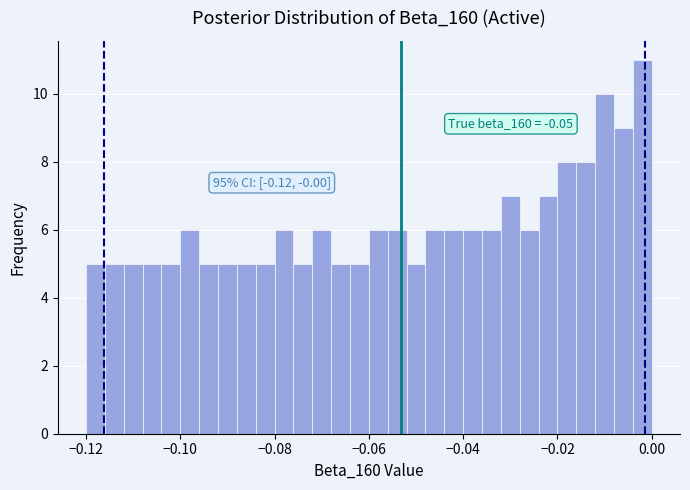

Read against the x-axis, roughly where is the centre of the tallest bar?

-0.002